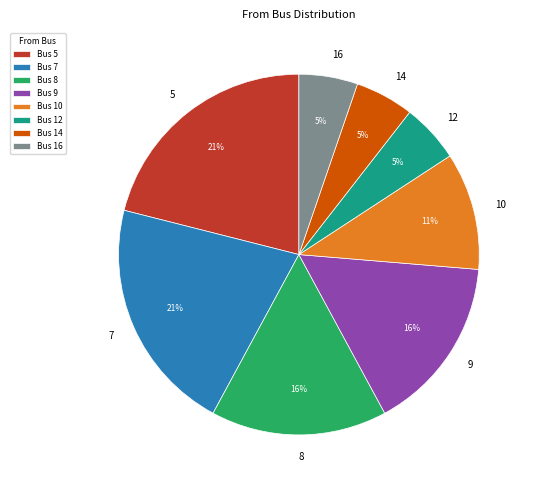

To the nearest percent, what percentage of the pie is 9?

16%